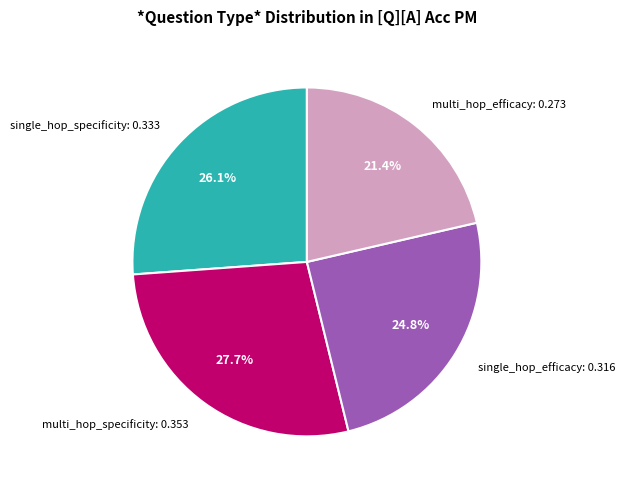

Rank the categories by value from lowest to highest.

multi_hop_efficacy, single_hop_efficacy, single_hop_specificity, multi_hop_specificity